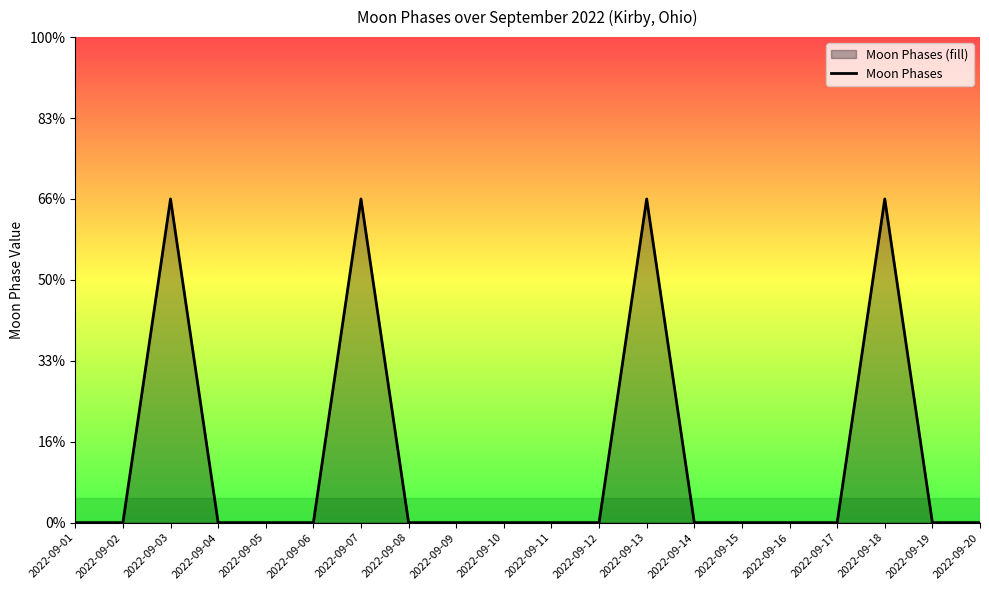

What is the difference between the maximum and minimum values?

2